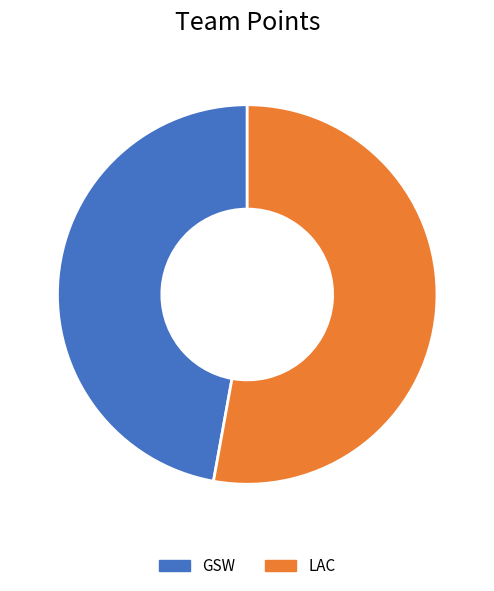

Rank the categories by value from highest to lowest.

LAC, GSW